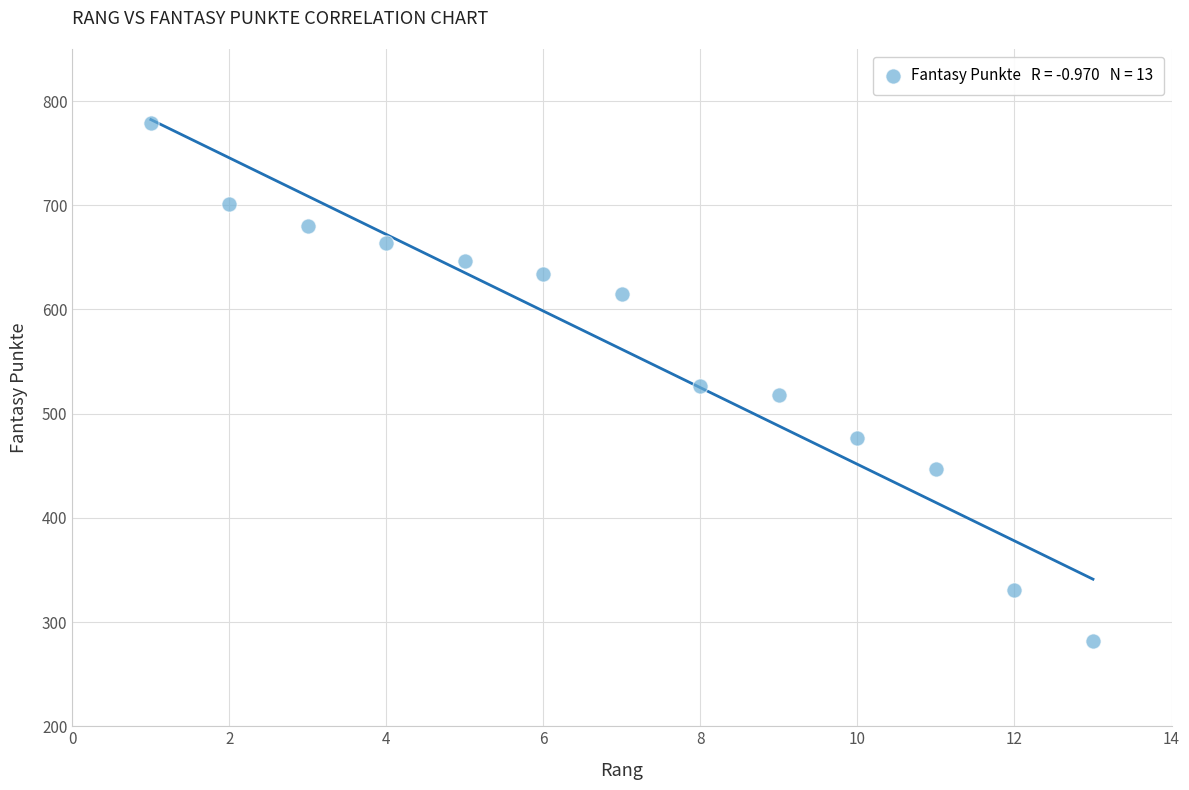

What is the range of Y values (max minus min)?

497